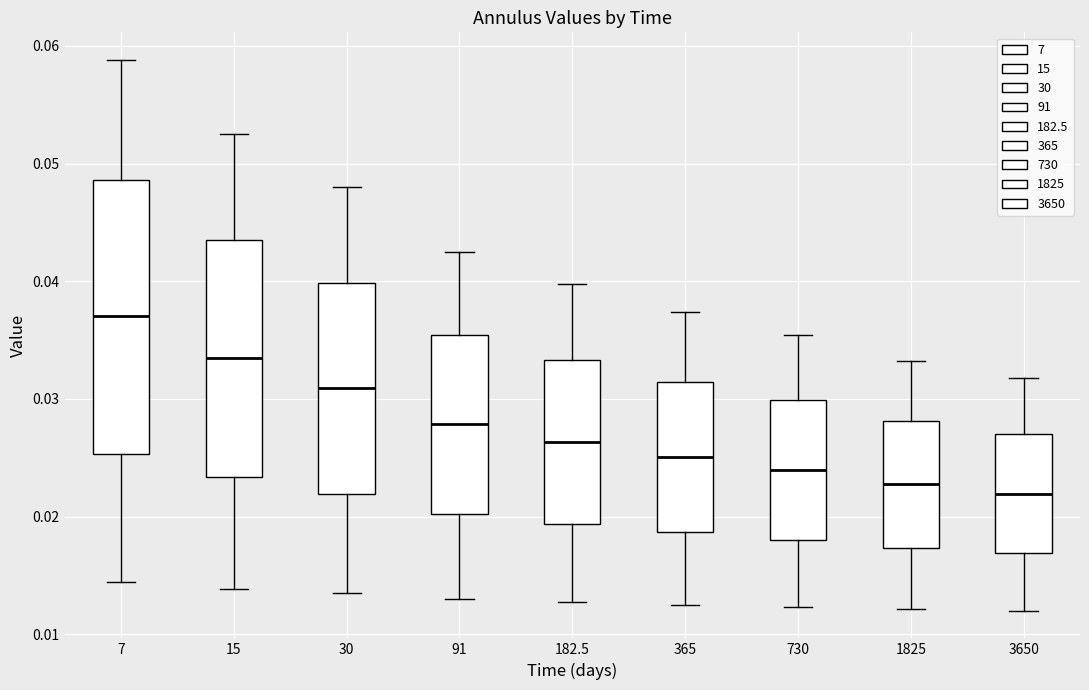

Reading left to right, transcribe this box plot: for each box, give where its median line is, the range the box spans, and where its two whiskers end, as read against the y-axis. The values are not printed on the chart, so give them approximately, as read against the axis.

7: median 0.037, box 0.025 to 0.049, whiskers 0.014 to 0.059
15: median 0.033, box 0.023 to 0.043, whiskers 0.014 to 0.053
30: median 0.031, box 0.022 to 0.040, whiskers 0.013 to 0.048
91: median 0.028, box 0.020 to 0.035, whiskers 0.013 to 0.042
182.5: median 0.026, box 0.019 to 0.033, whiskers 0.013 to 0.040
365: median 0.025, box 0.019 to 0.031, whiskers 0.013 to 0.037
730: median 0.024, box 0.018 to 0.030, whiskers 0.012 to 0.035
1825: median 0.023, box 0.017 to 0.028, whiskers 0.012 to 0.033
3650: median 0.022, box 0.017 to 0.027, whiskers 0.012 to 0.032